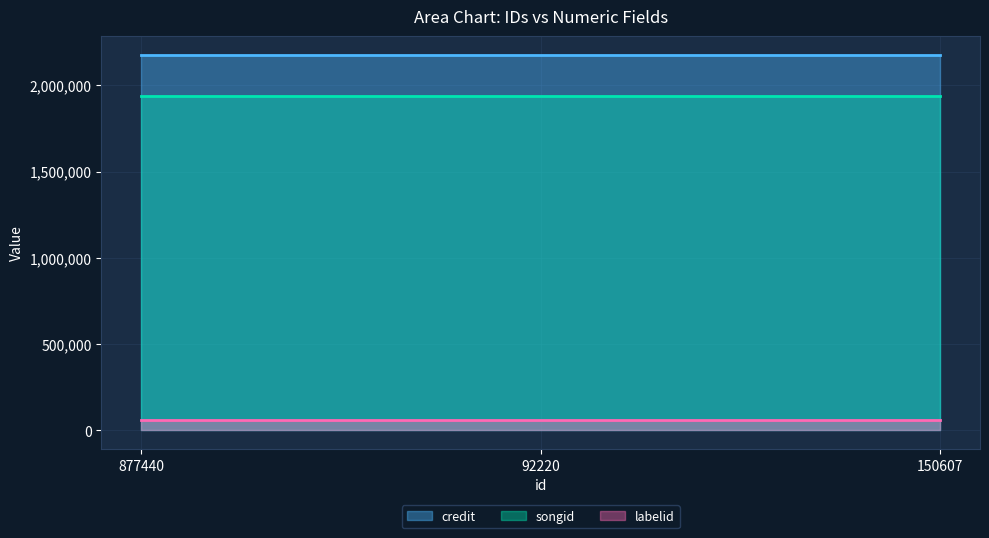

Is the value of songid at 92220 greater than the value of labelid at 877440?

Yes